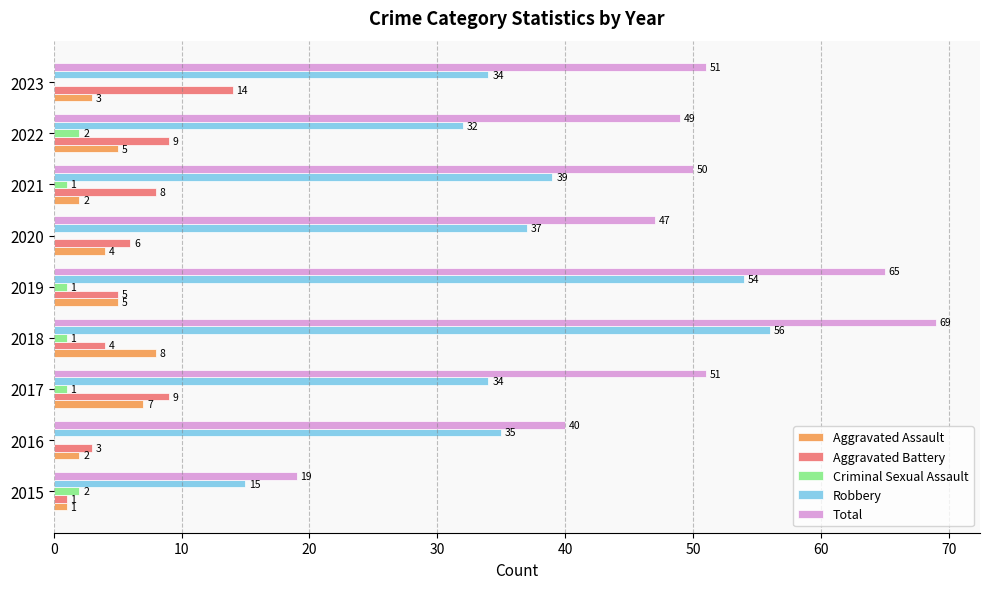

What is the total value across all series at 2016?

80